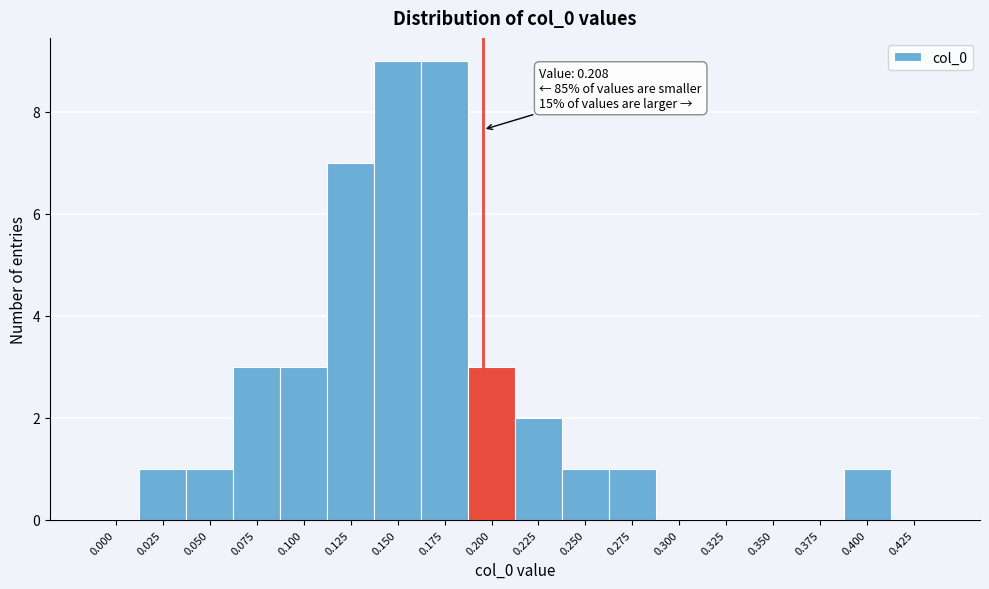

Reading left to right, what are all the values shown in this chart?

0.000=0	0.025=1	0.050=1	0.075=3	0.100=3	0.125=7	0.150=9	0.175=9	0.200=3	0.225=2	0.250=1	0.275=1	0.300=0	0.325=0	0.350=0	0.375=0	0.400=1	0.425=0